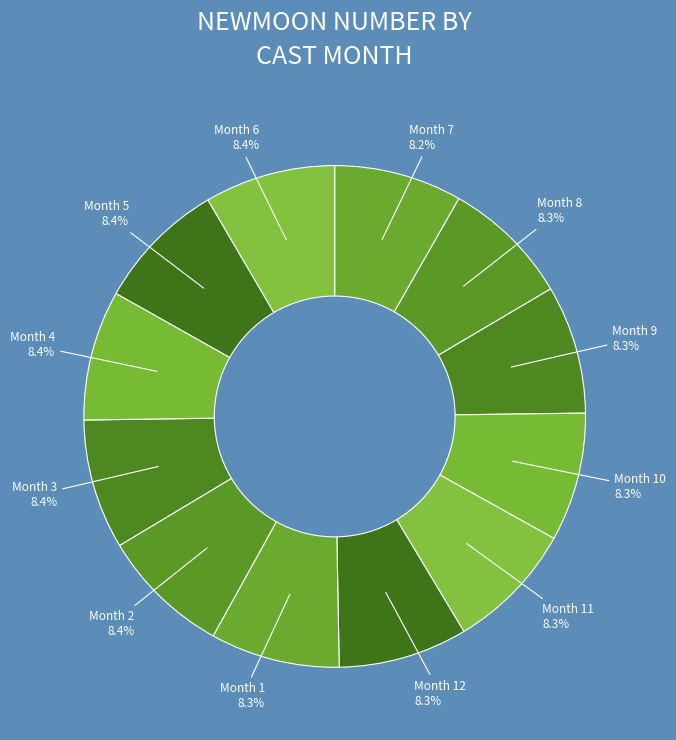

Does any single category account for the majority?

No